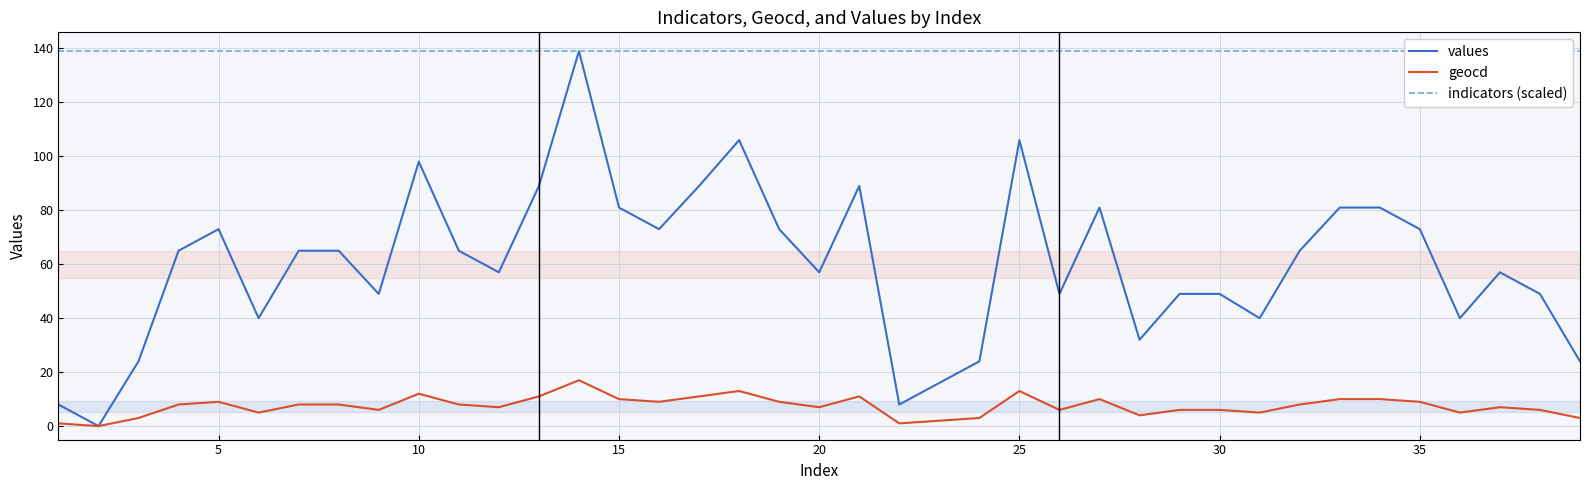

List the series in order of their peak value, lowest first.

geocd, values, indicators (scaled)